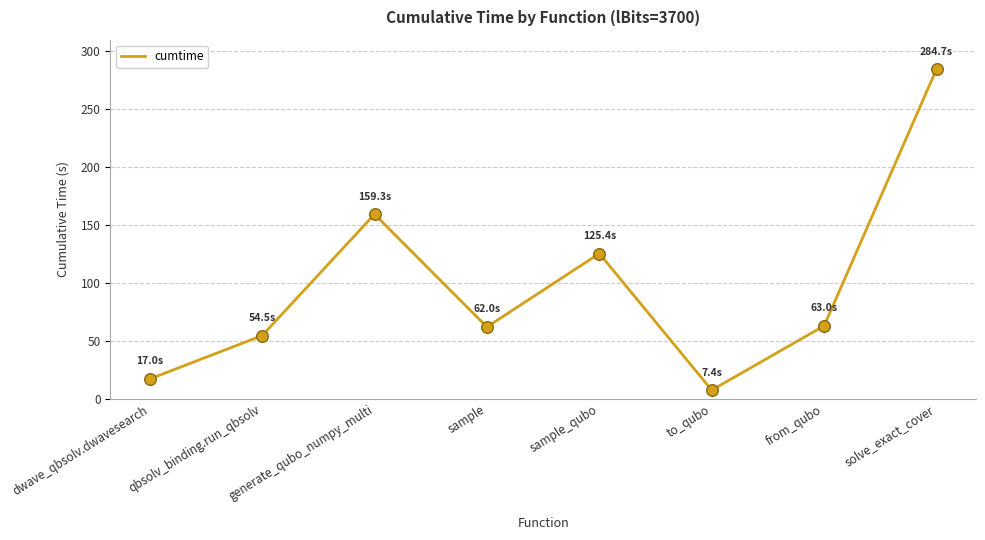

What is the change in value from from_qubo to solve_exact_cover?

+221.7